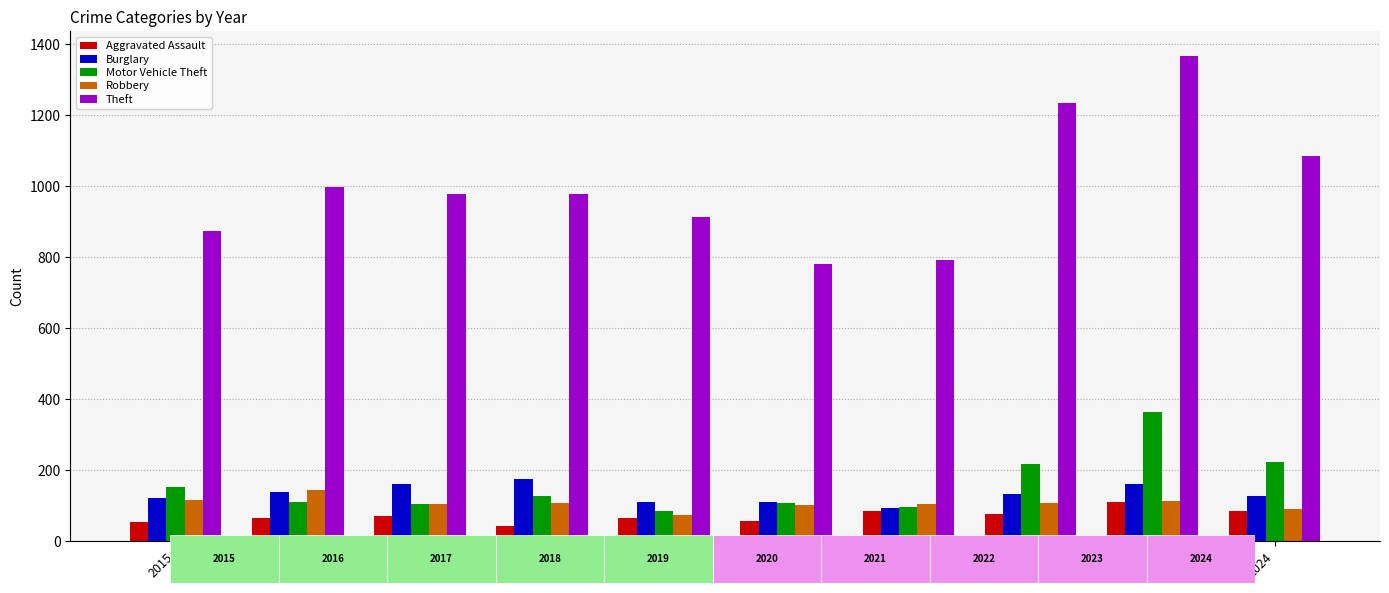

Does the chart contain stacked bars?

No